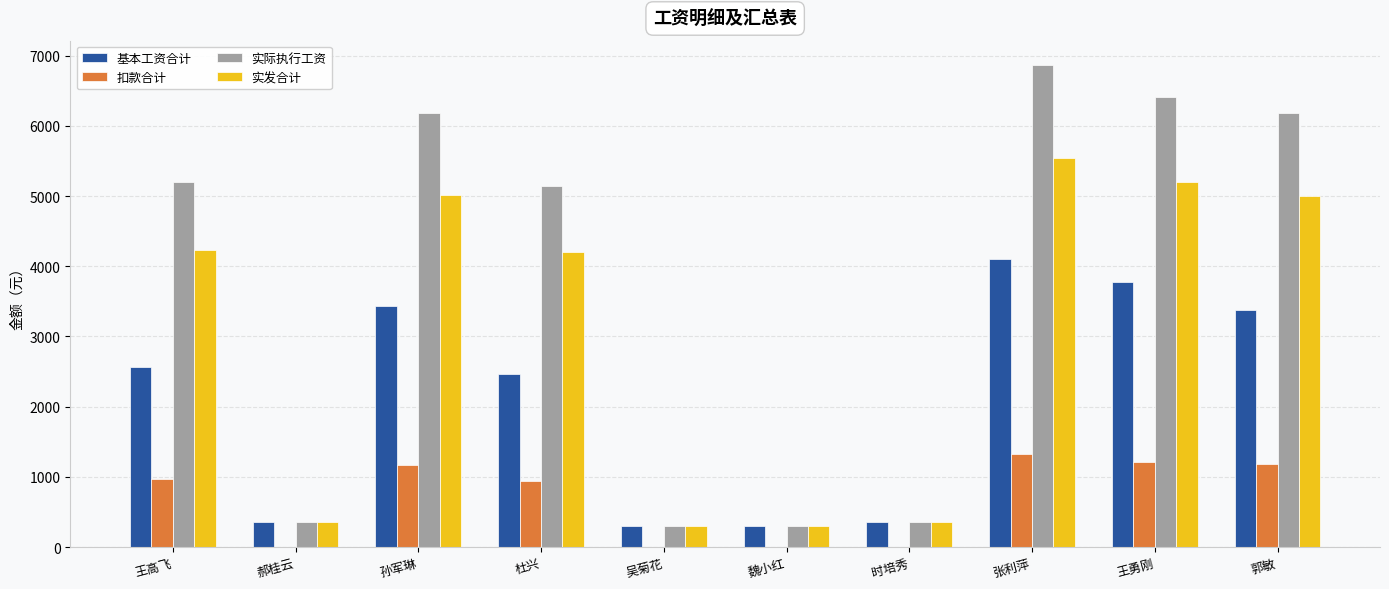

Read the 扣款合计 value at 张利萍.

1323.5